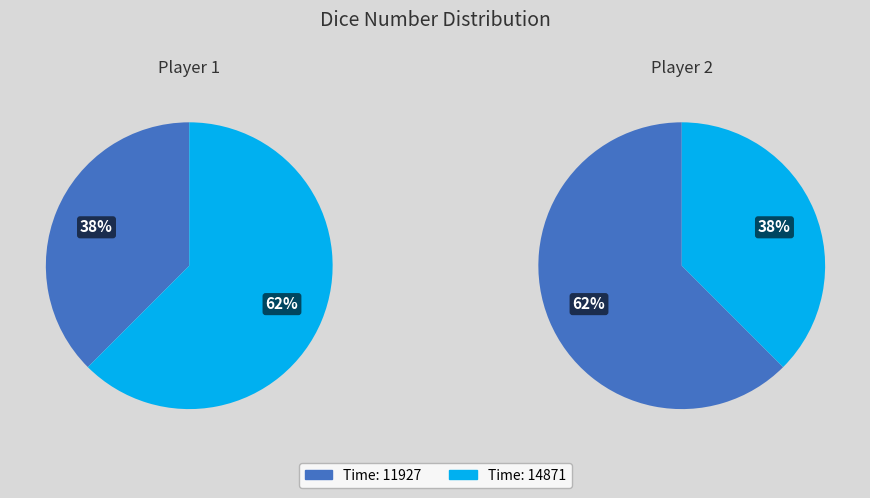

To the nearest percent, what is the difference between the largest and smallest slice percentages?

25%